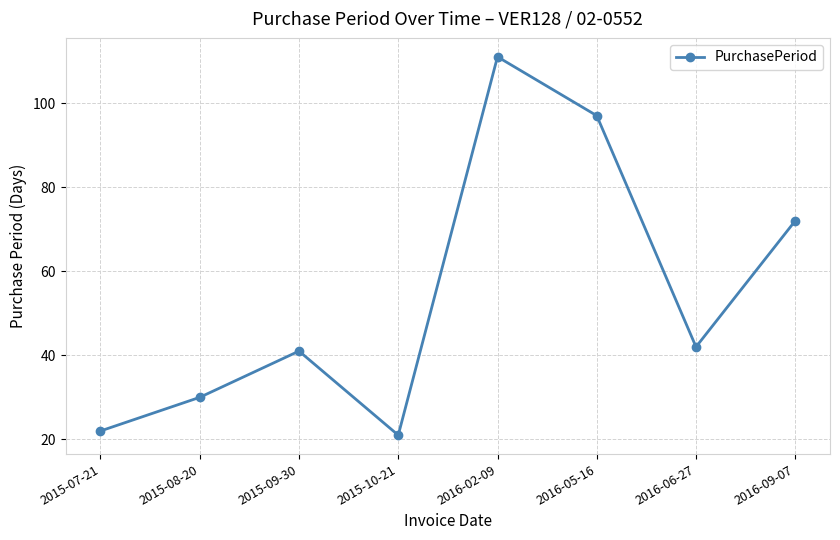

Count the number of categories in the chart.

8